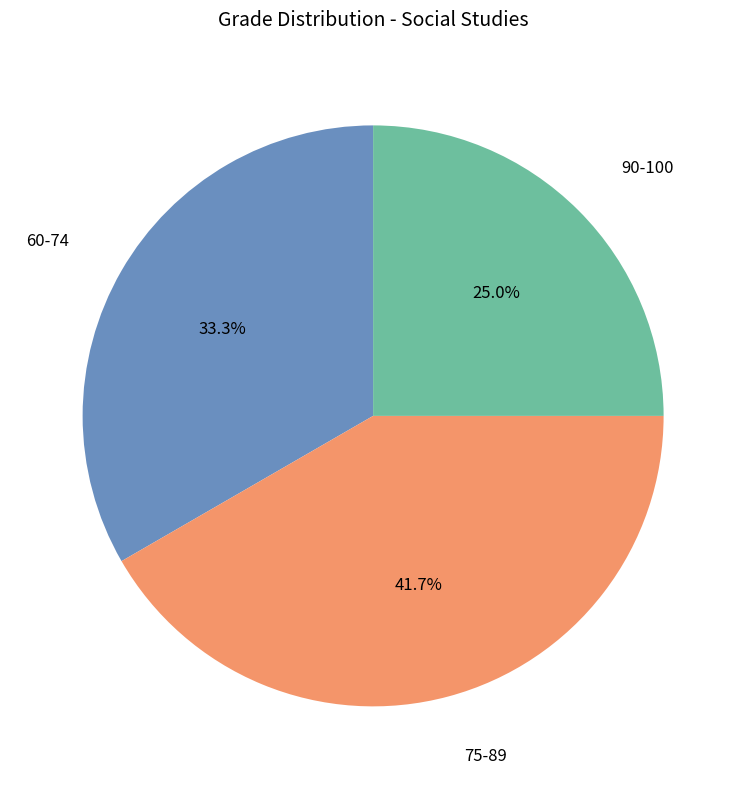

How many segments does this pie chart have?

3